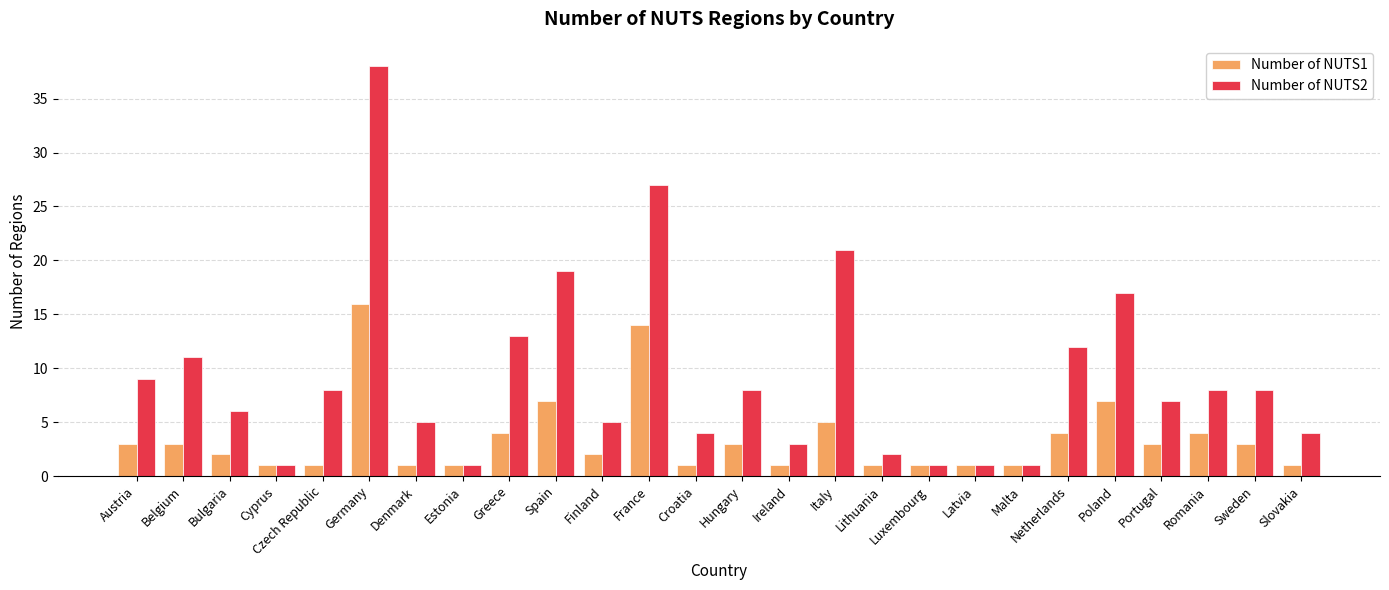

What is the label of the 14th bar from the left?

Hungary